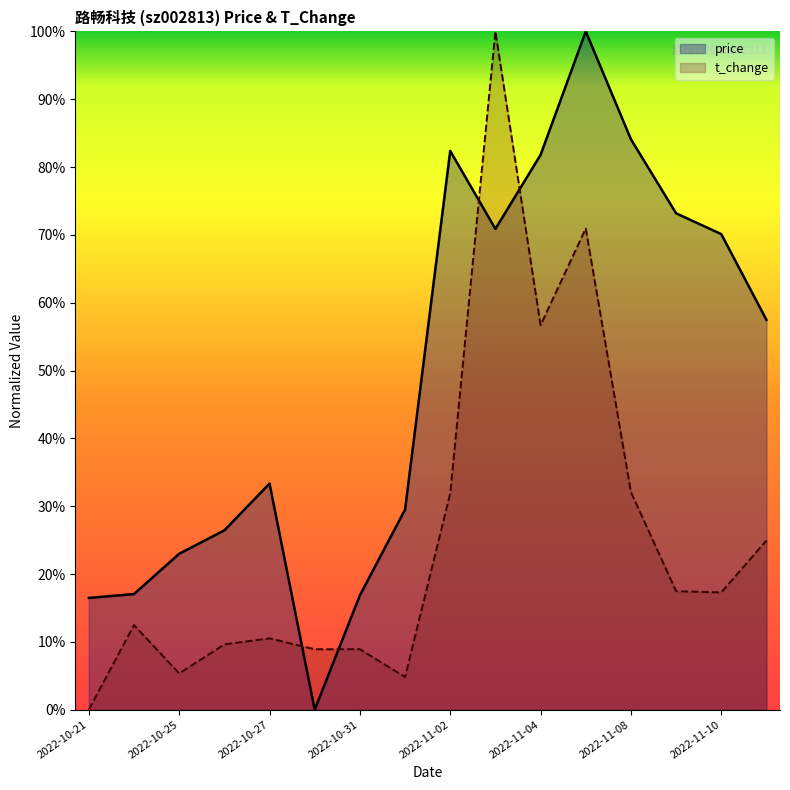

How many lines are shown in the chart?

2